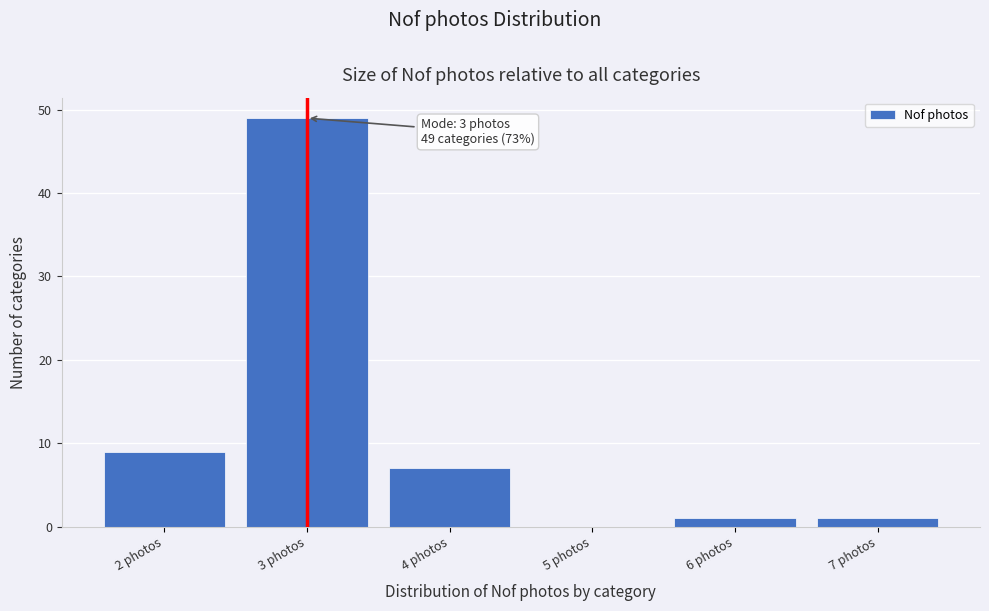

Which range on the x-axis has the tallest bar?

2.5 to 3.5